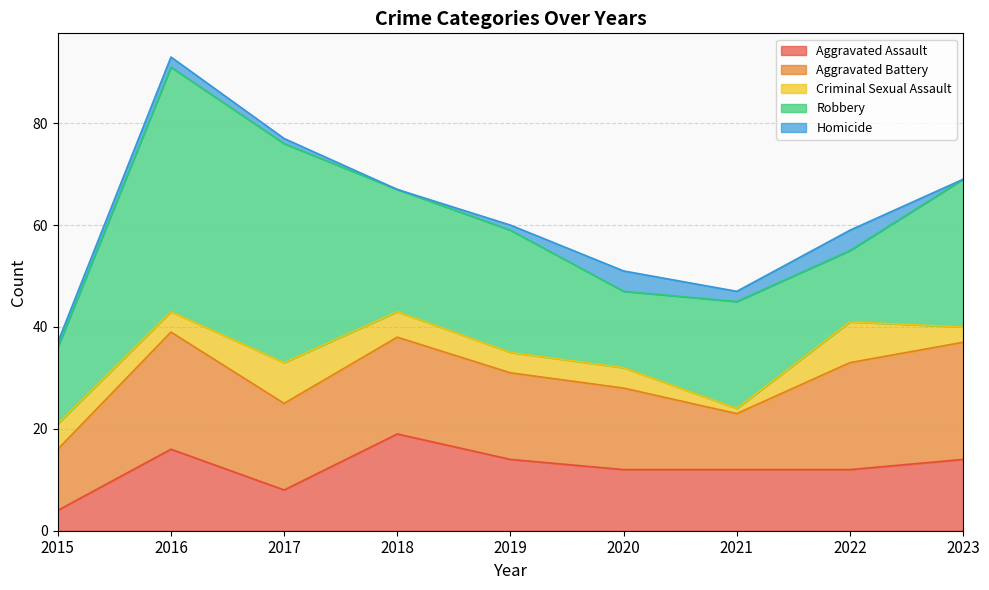

True or false: Aggravated Battery and Homicide cross at least once.

False